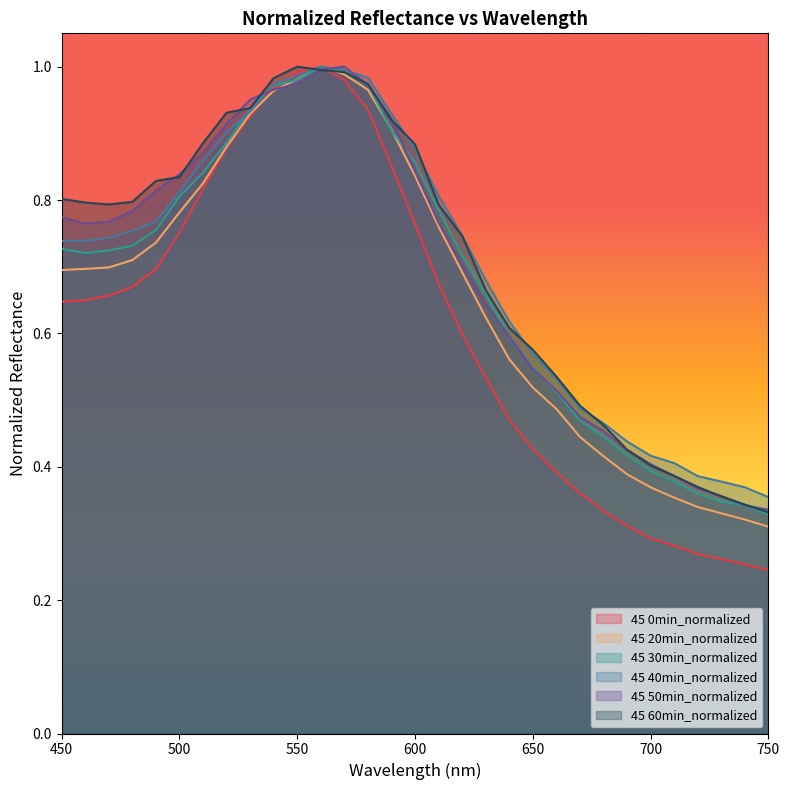

Which series has the widest spread of values?

45 0min_normalized